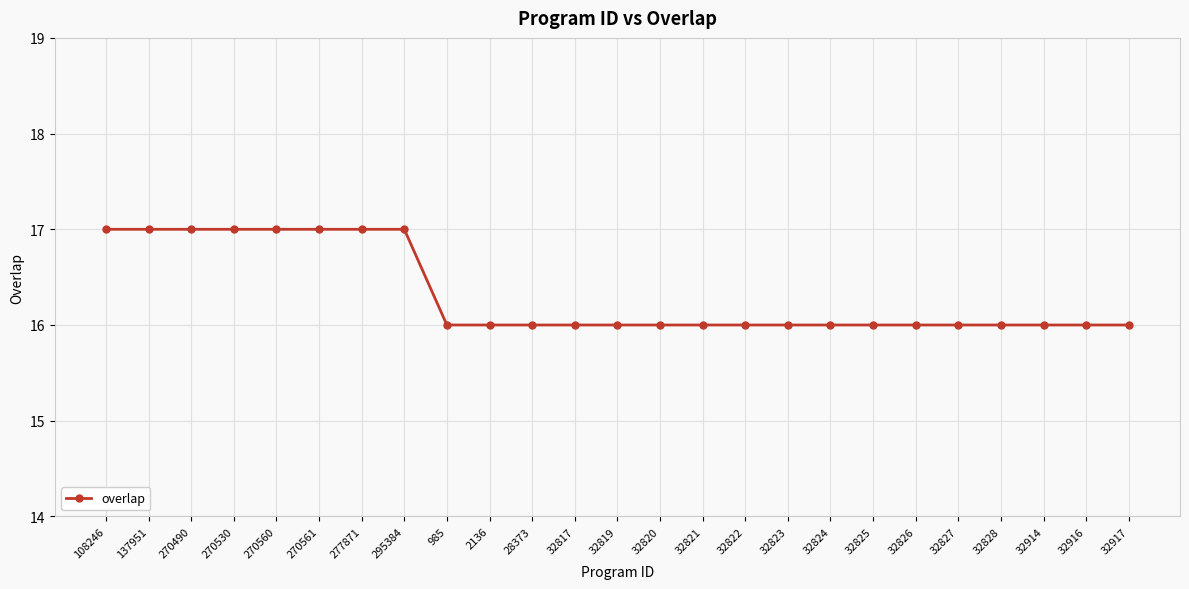

The value at 32820 is 23. True or false?

False